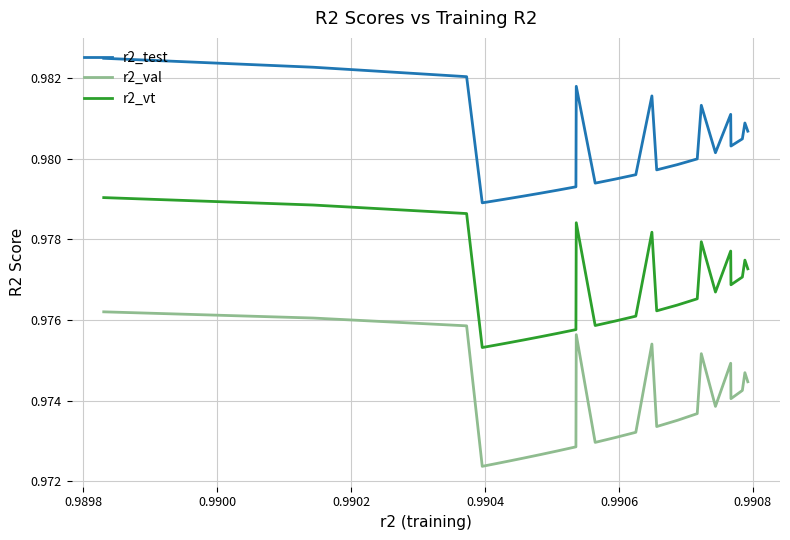

True or false: r2_test and r2_vt cross at least once.

False